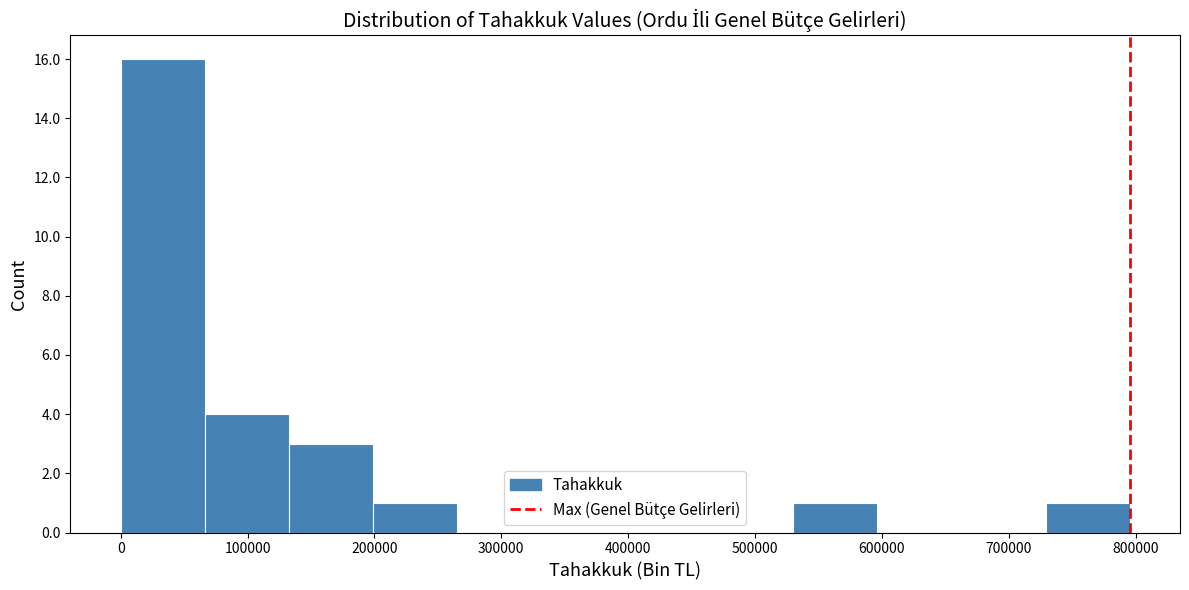

What is the height of the bar covering 730000 to 800000 on the x-axis? Neither the bar edges nor the heights are printed on the chart, so give them approximately, as read against the axes.

1